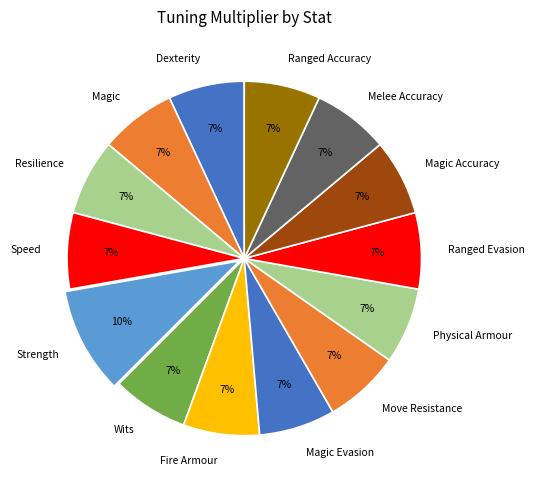

How many segments does this pie chart have?

14